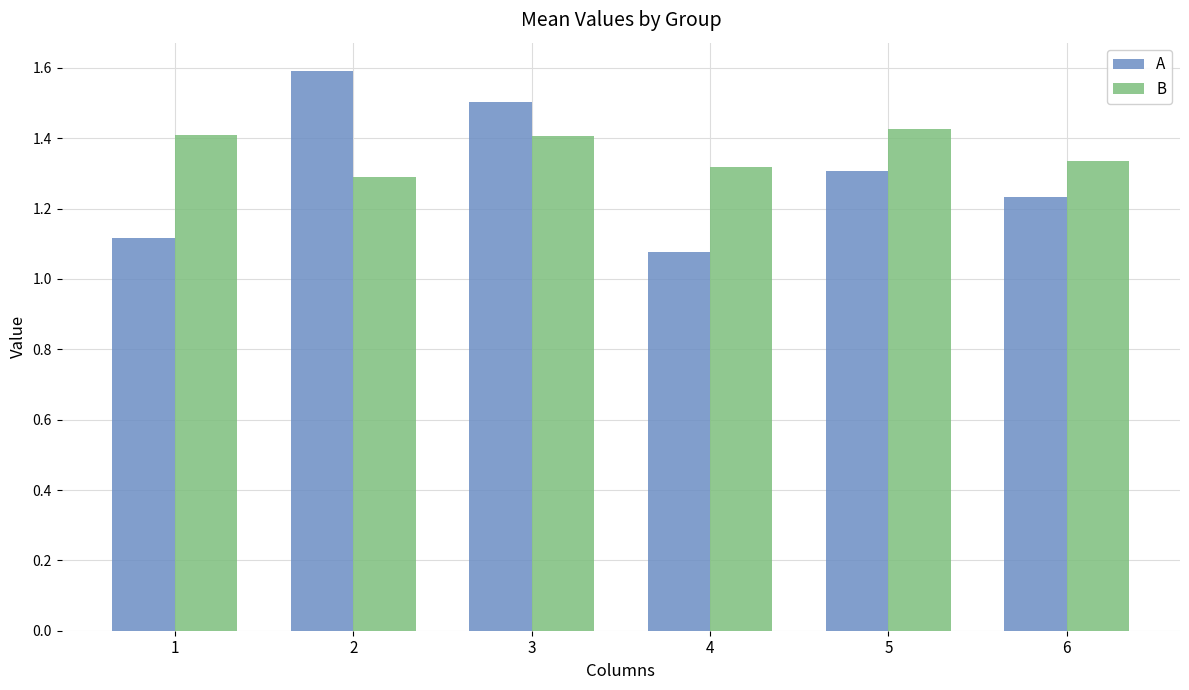

Is it true that A equals 2.1 at 5?

False